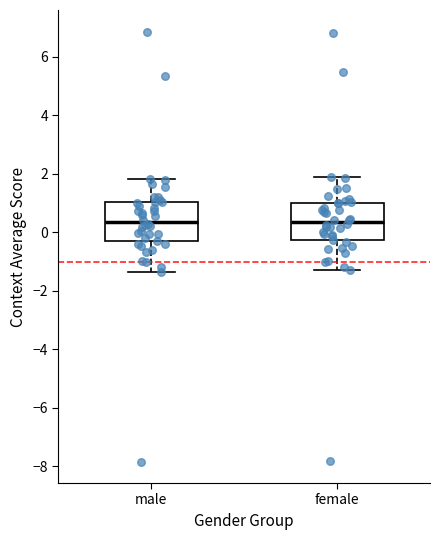

Reading left to right, read every box against the y-axis: the position of its median line, the range the box covers, and the ends of its whiskers. The values are not printed on the chart, so give them approximately, as read against the axis.

male: median 0.4, box -0.4 to 1.0, whiskers -1.4 to 1.8
female: median 0.4, box -0.2 to 1.0, whiskers -1.2 to 1.8